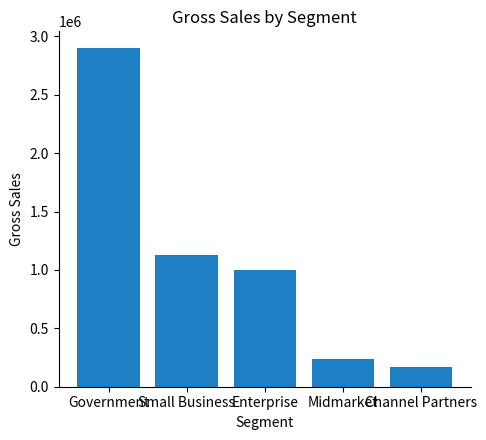

What is the label of the 4th bar from the right?

Small Business